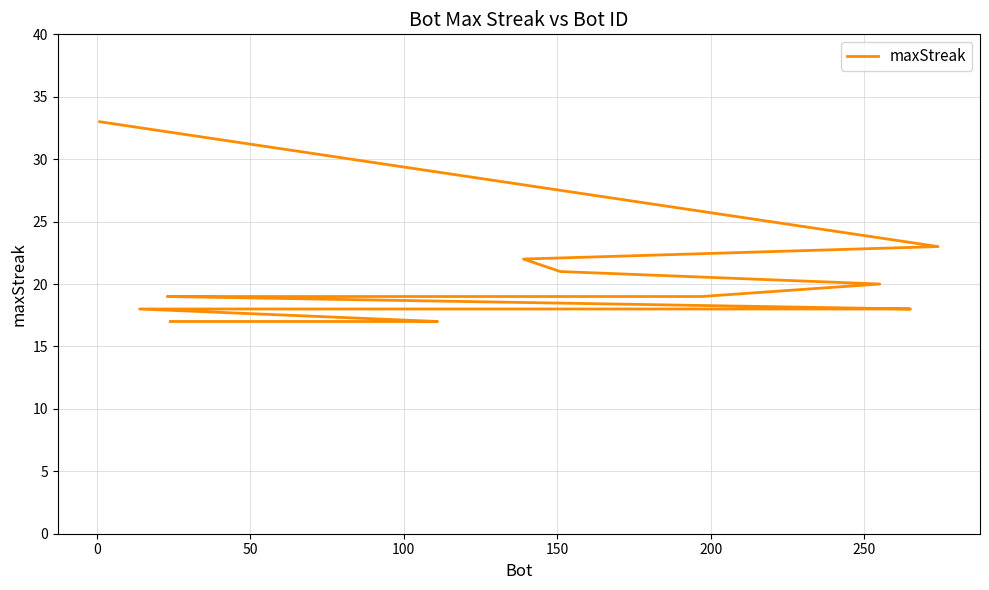

How many lines are shown in the chart?

1